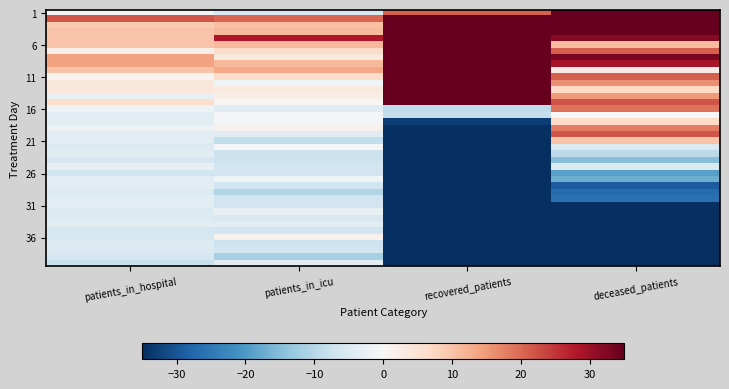

How many series are shown in this chart?

40